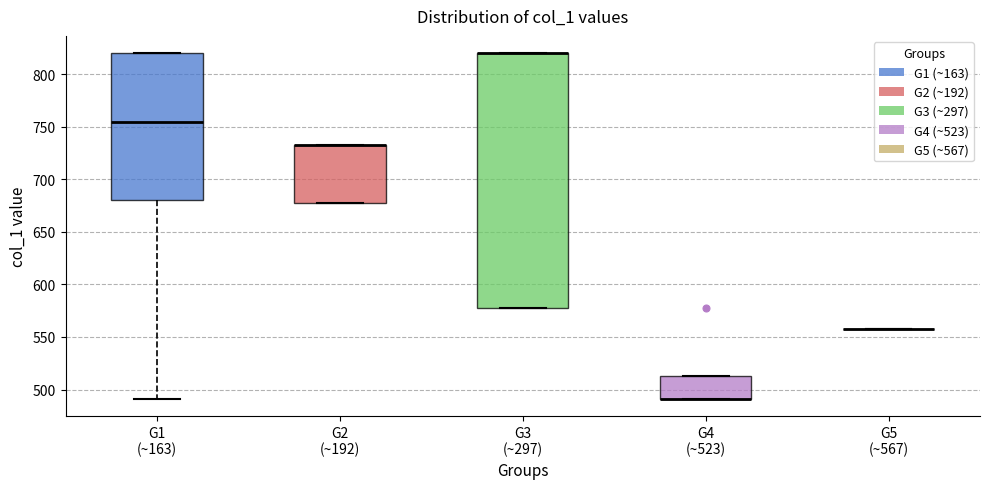

Reading left to right, read every box against the y-axis: the position of its median line, the range the box covers, and the ends of its whiskers. The values are not printed on the chart, so give them approximately, as read against the axis.

G1 (~163): median 755, box 680 to 820, whiskers 490 to 820
G2 (~192): median 730 (drawn on the box's upper edge), box 680 to 730, whiskers 680 to 730
G3 (~297): median 820 (drawn on the box's upper edge), box 575 to 820, whiskers 575 to 820
G4 (~523): median 490 (drawn on the box's lower edge), box 490 to 515, whiskers 490 to 515
G5 (~567): box collapsed to a line at 560, whiskers 560 to 560